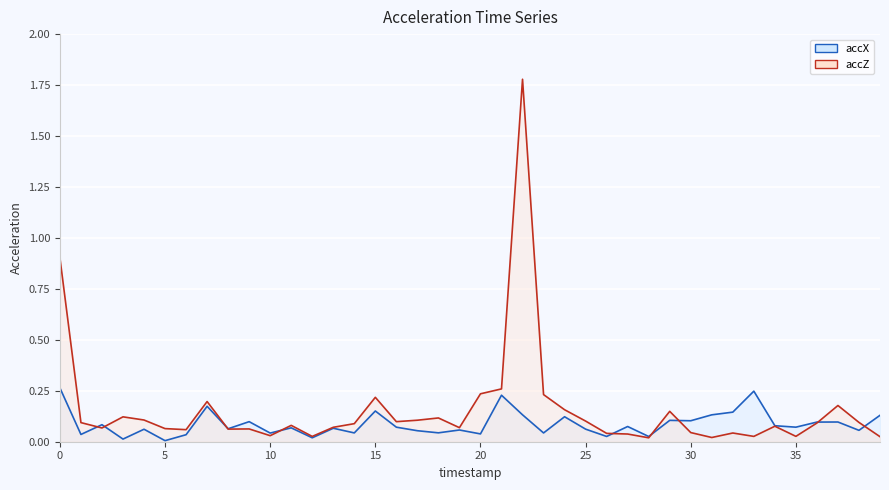

The value of accX at 35 is 0.1. True or false?

True